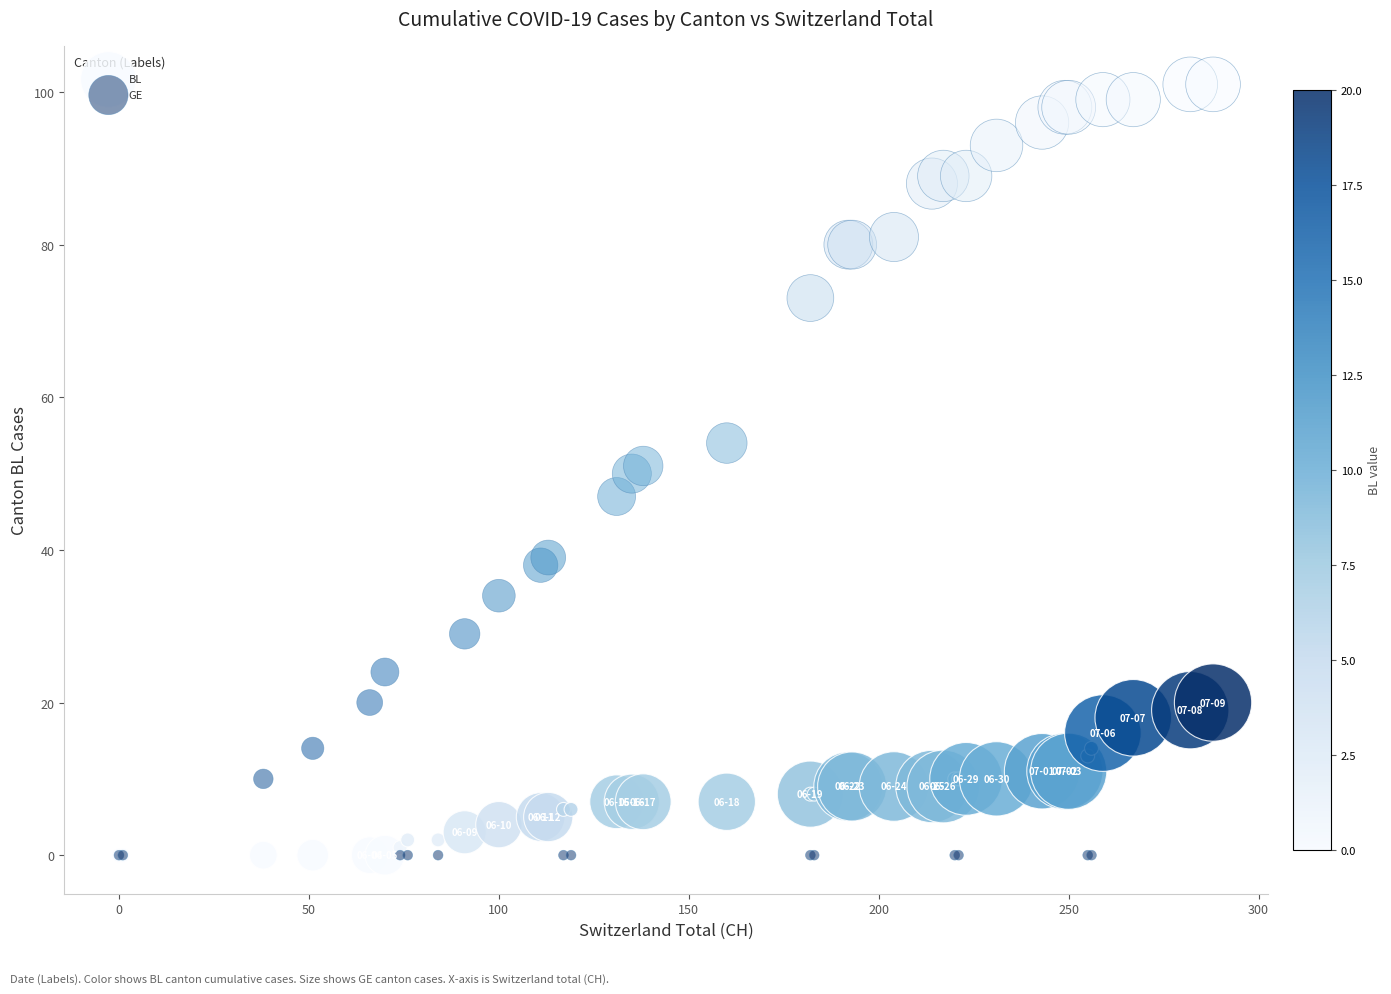

Which series contains the highest Y value?

GE